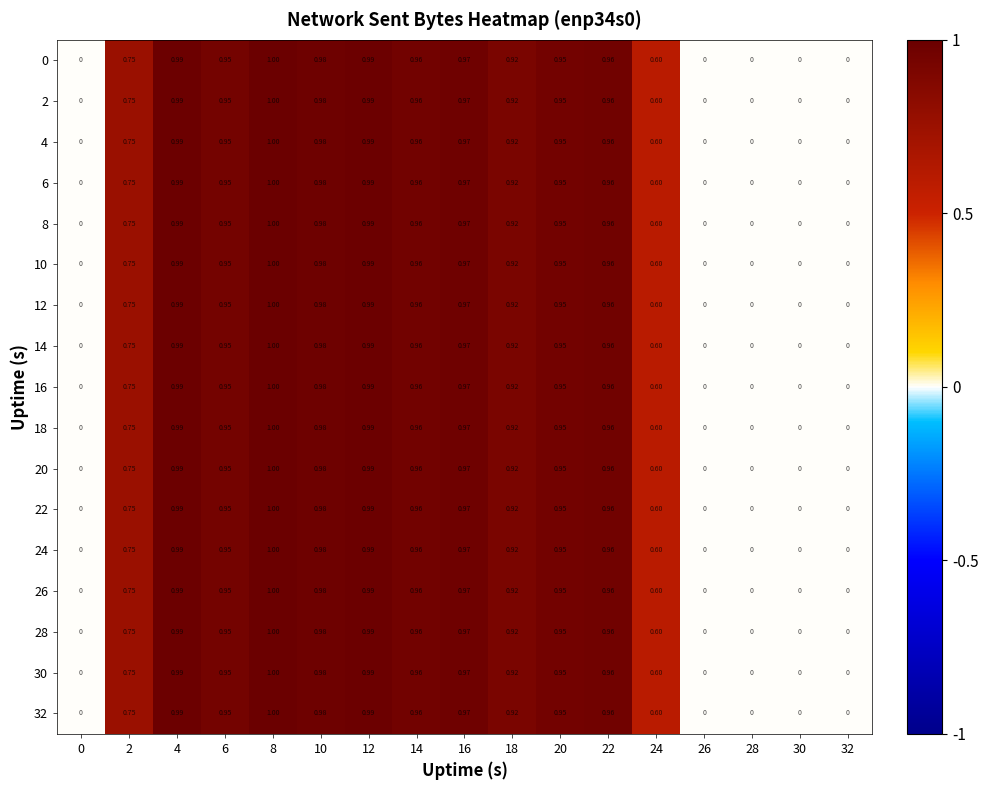

Is the value of 26 at 22 greater than the value of 24 at 4?

No